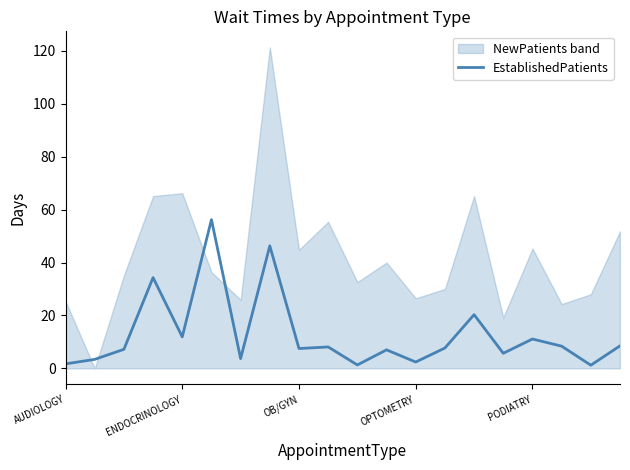

What is the maximum value for EstablishedPatients?

56.2